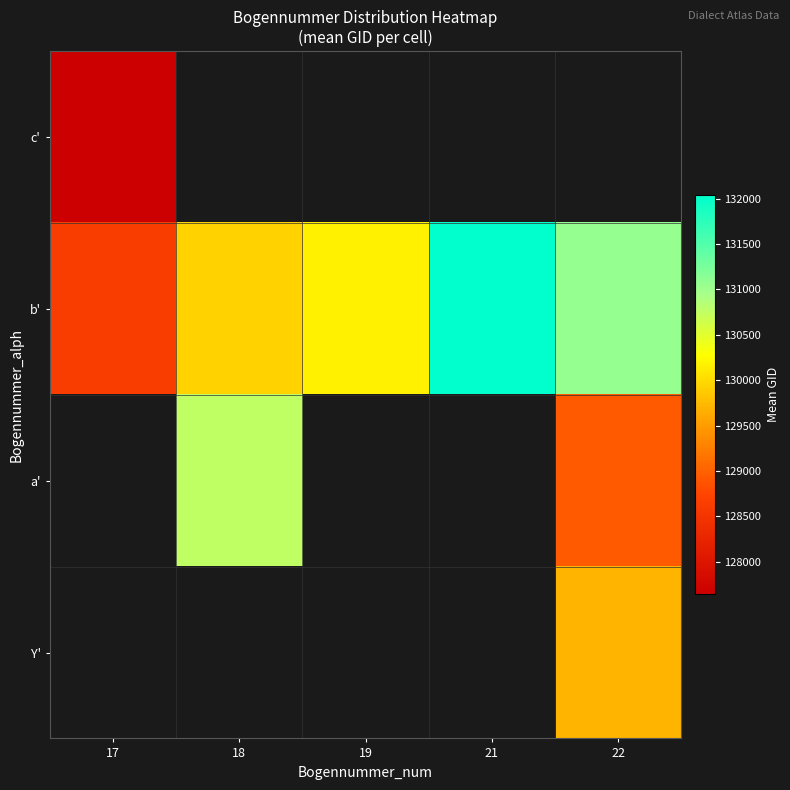

How many data points in b' are less than 130166?

2